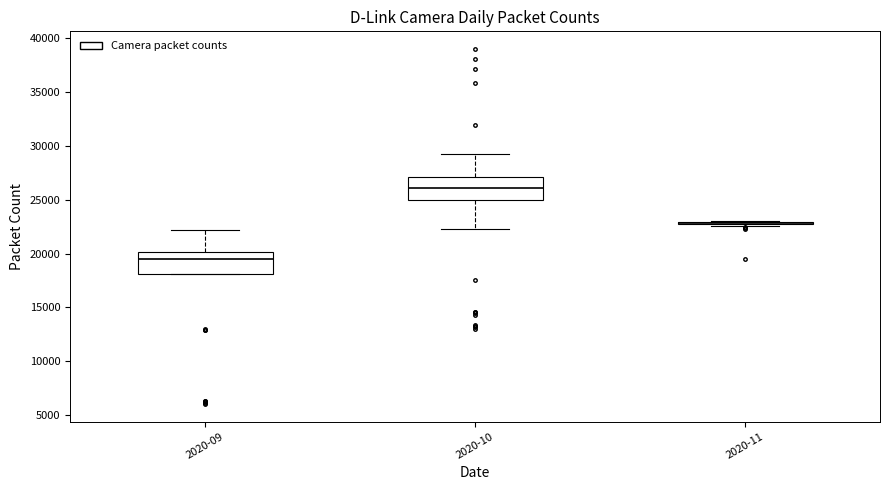

Where does the median line of the box for 2020-09 sit on the y-axis? The values are not printed on the chart, so give them approximately, as read against the axis.

19500